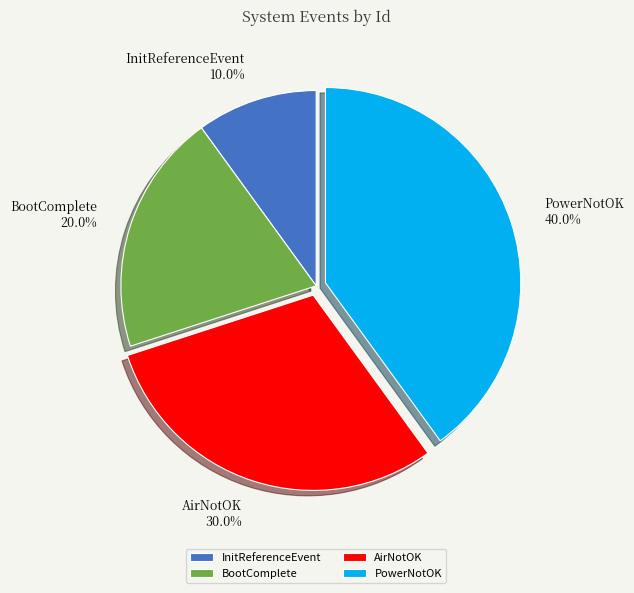

Which slice is the smallest?

InitReferenceEvent